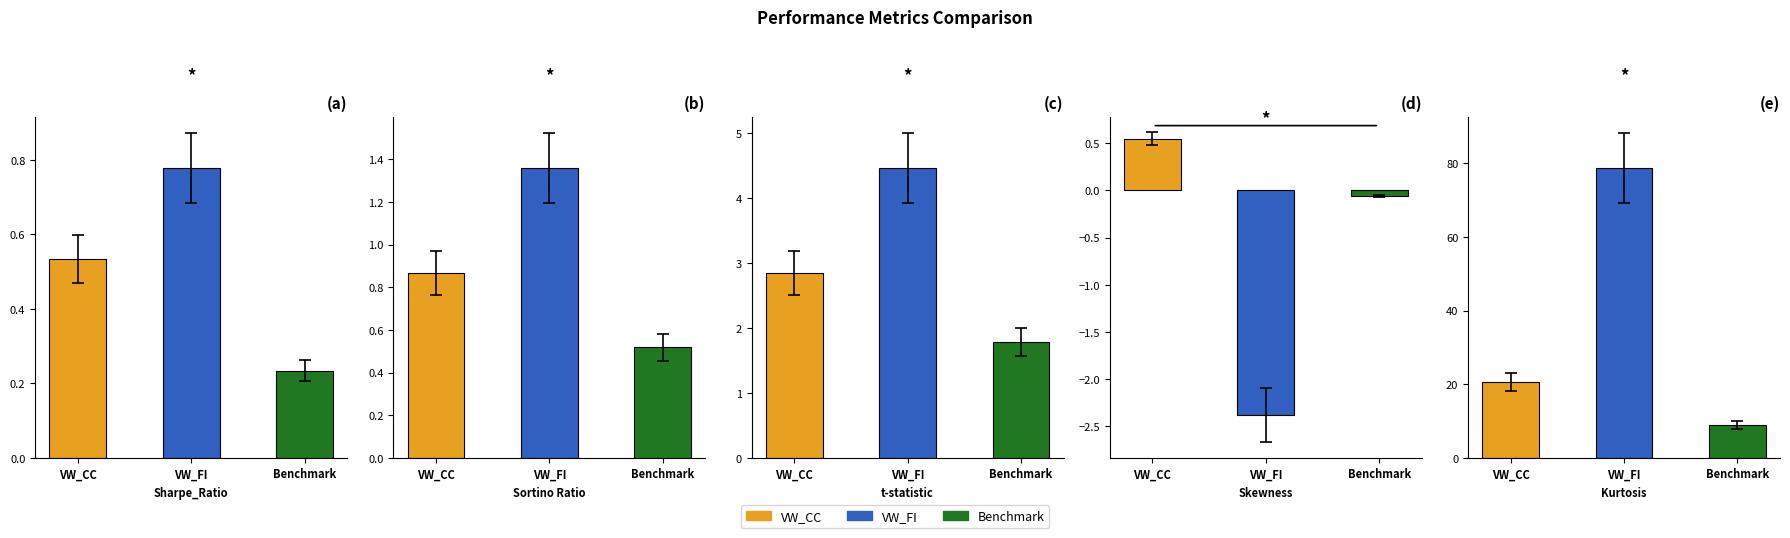

Rank the series at Sharpe_Ratio from highest to lowest value.

VW_FI, VW_CC, Benchmark